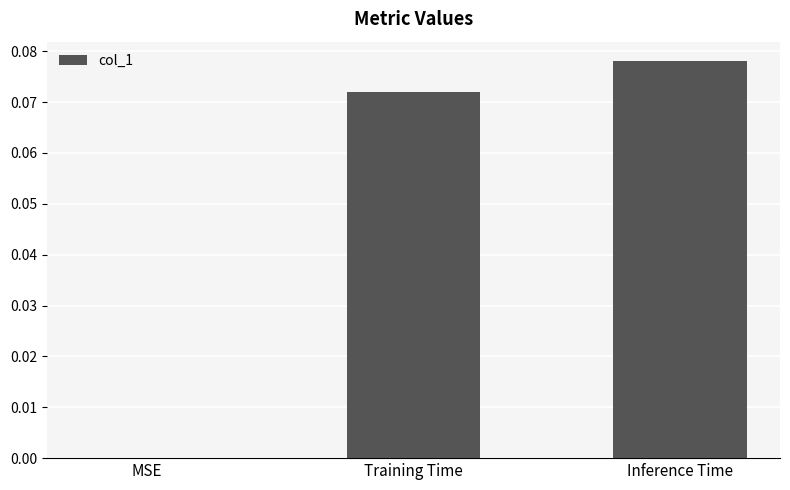

True or false: the data shows 0.0 at MSE.

True